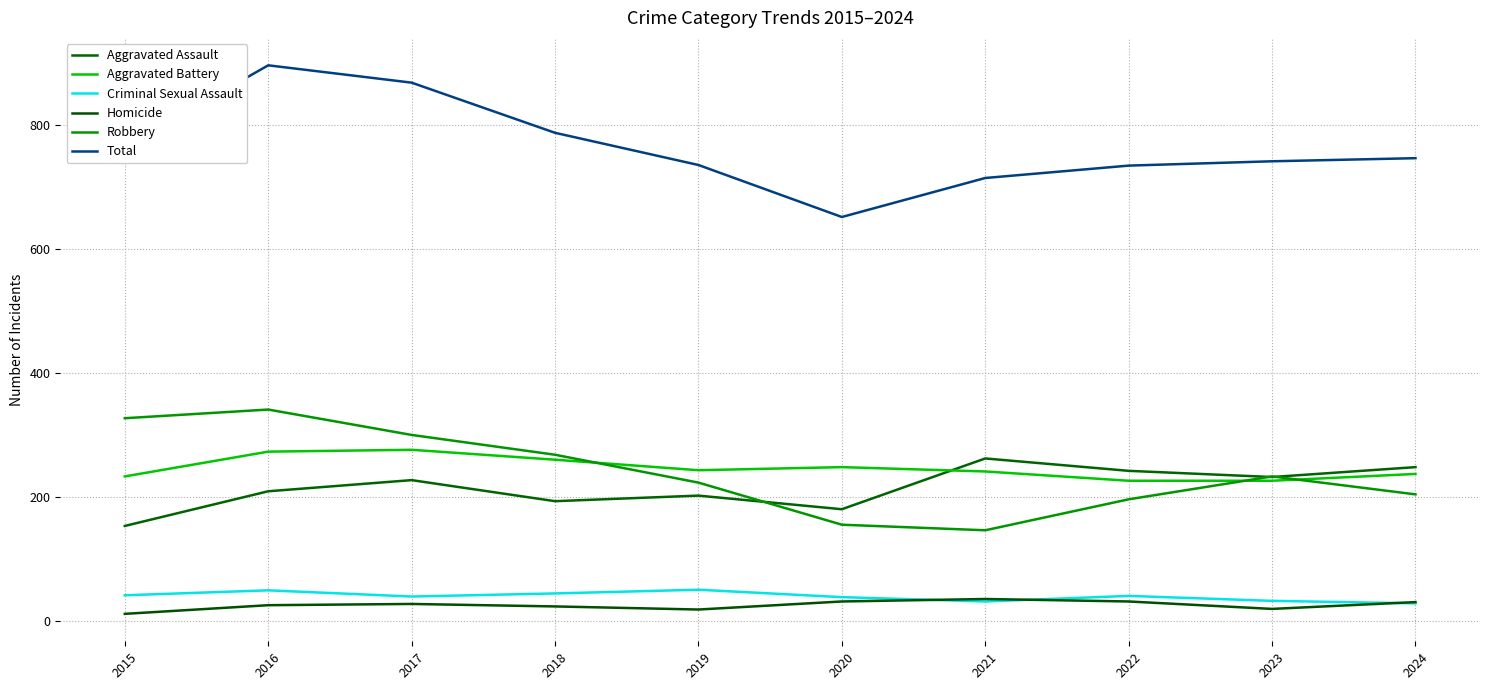

Does the chart display data point markers on the line(s)?

No